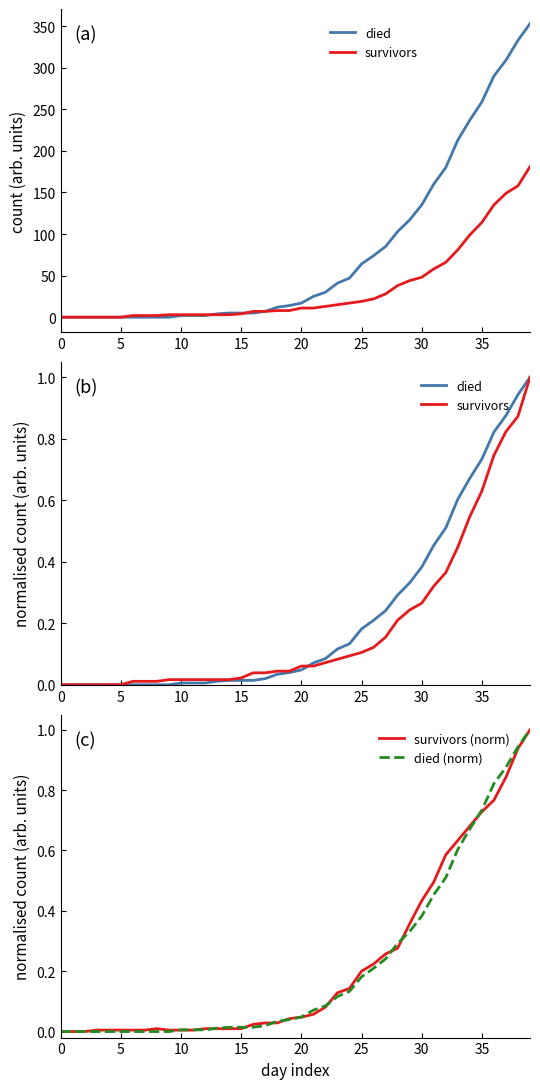

How many lines are shown in the chart?

4